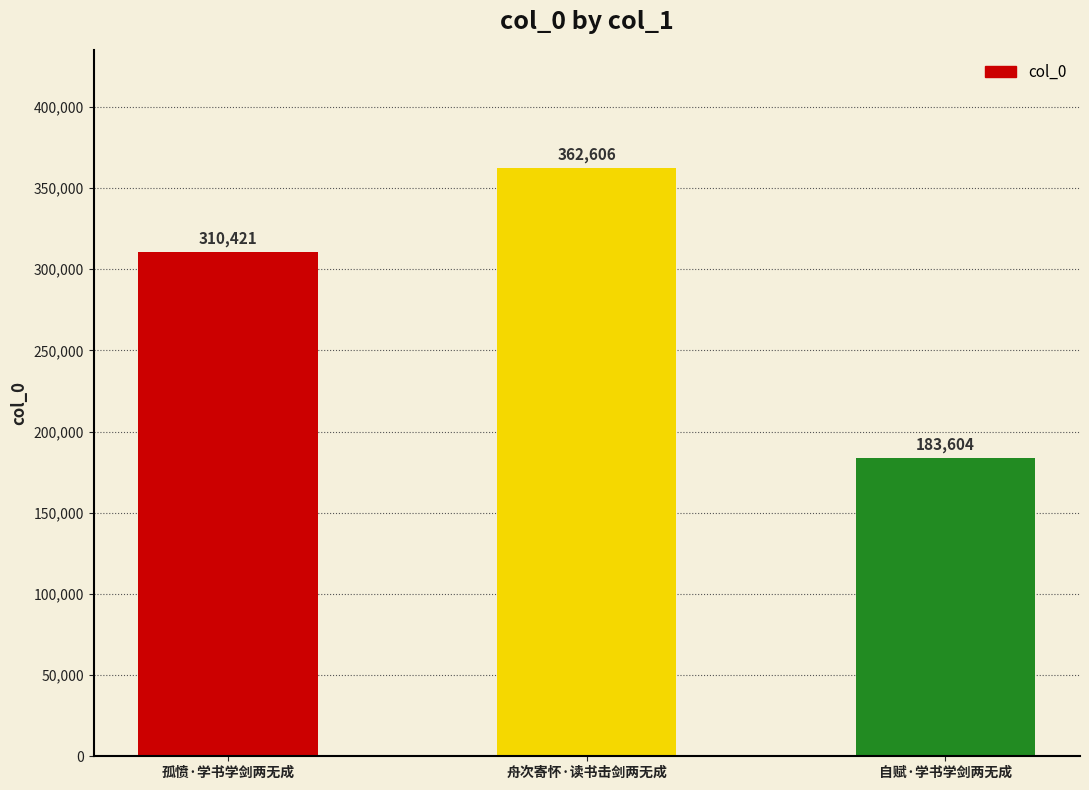

Reading left to right, extract all data points from this chart.

310421	362606	183604